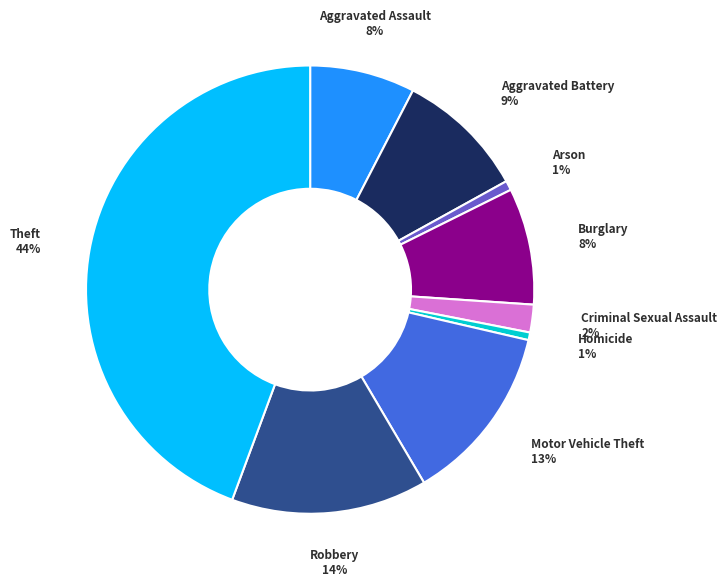

To the nearest percent, what is the average slice percentage?

11%